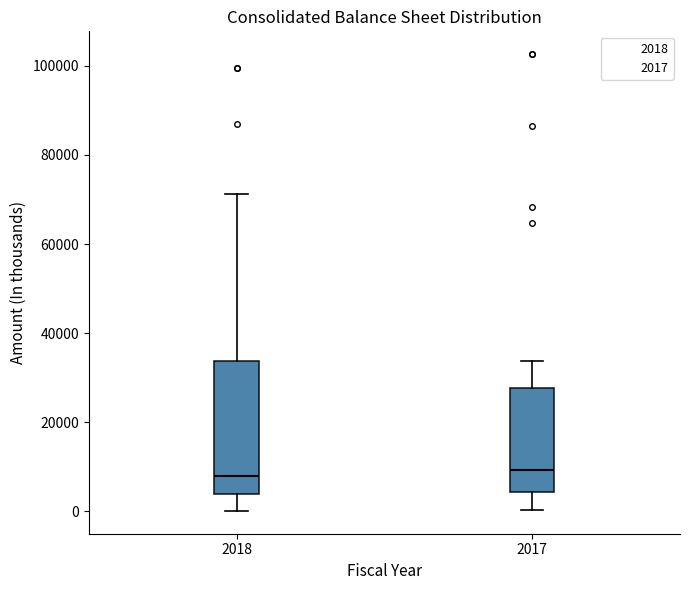

Reading left to right, read every box against the y-axis: the position of its median line, the range the box covers, and the ends of its whiskers. The values are not printed on the chart, so give them approximately, as read against the axis.

2018: median 8000, box 4000 to 34000, whiskers 0 to 72000
2017: median 10000, box 4000 to 28000, whiskers 0 to 34000